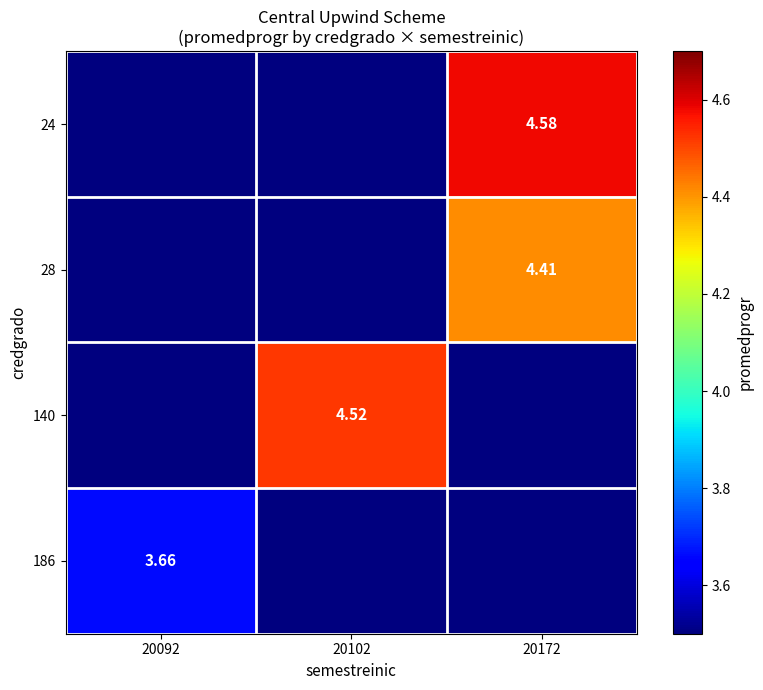

Between 20172 and 20102, which is larger?

20172